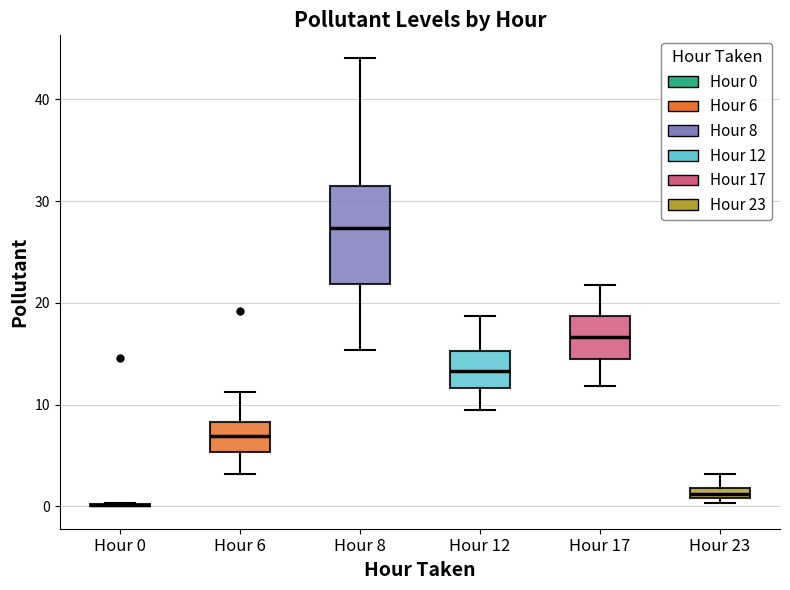

Where does the upper whisker of the box for Hour 17 end on the y-axis? The values are not printed on the chart, so give them approximately, as read against the axis.

22